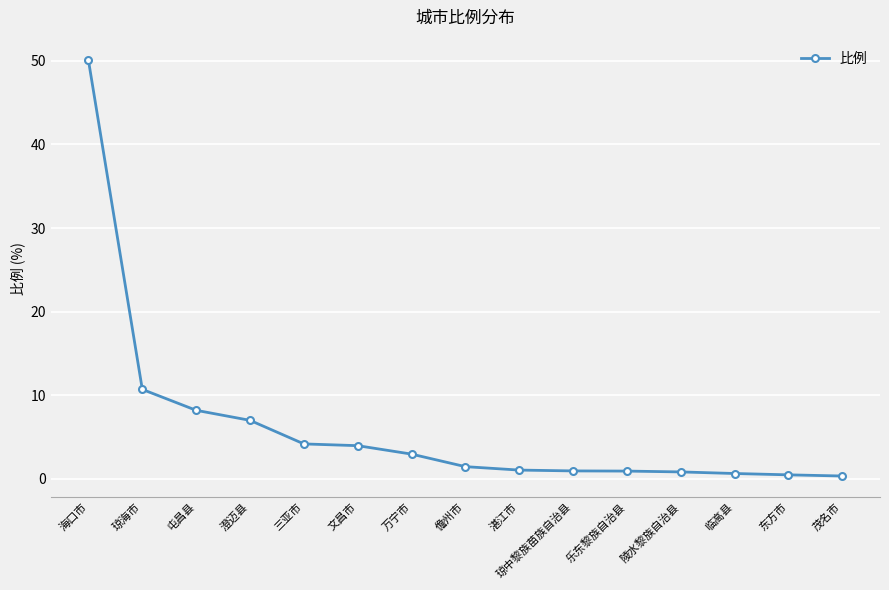

What is the difference between the values at 乐东黎族自治县 and 湛江市?

0.1